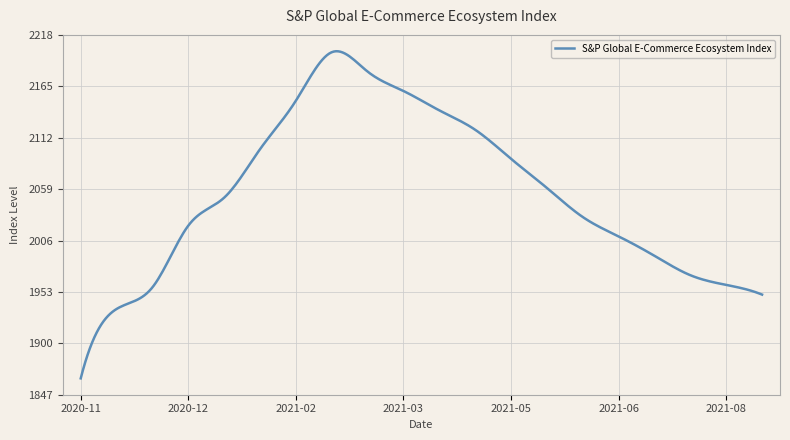

What is the maximum value shown in the chart?

2201.0